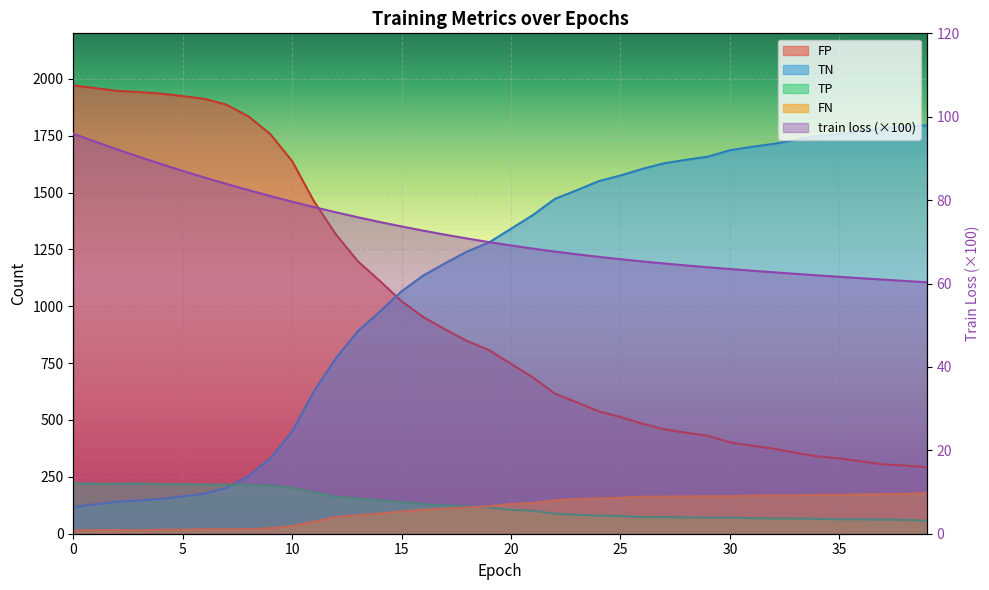

How many series are shown in this chart?

5